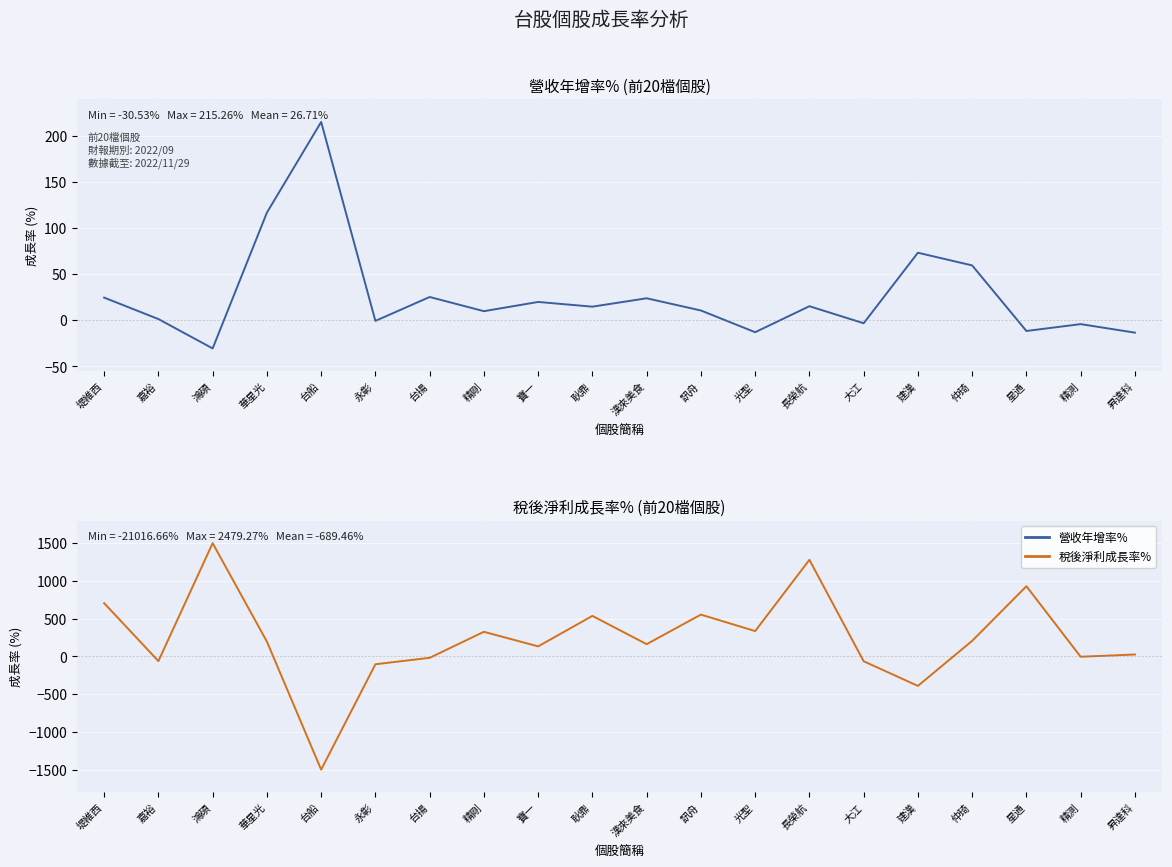

What is the label of the 14th point from the left?

長榮航